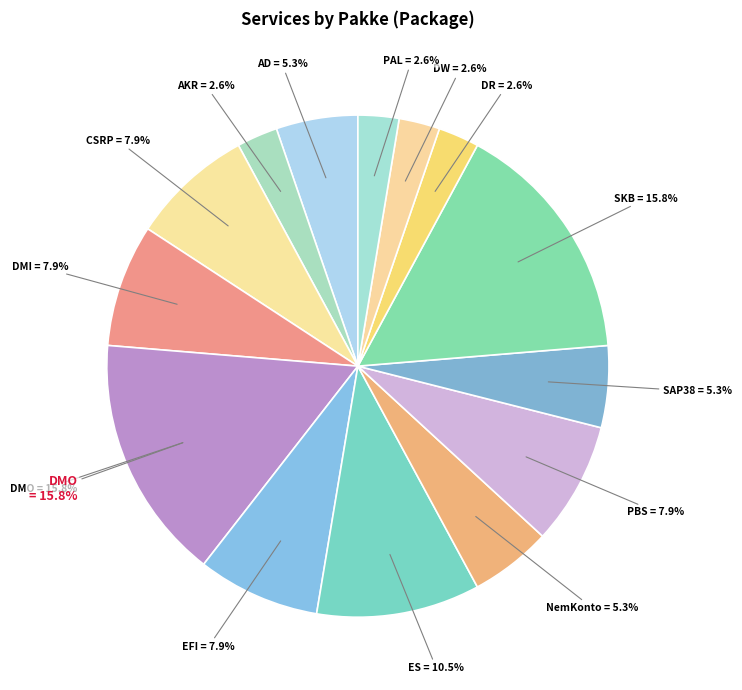

Which slice is the largest?

DMO